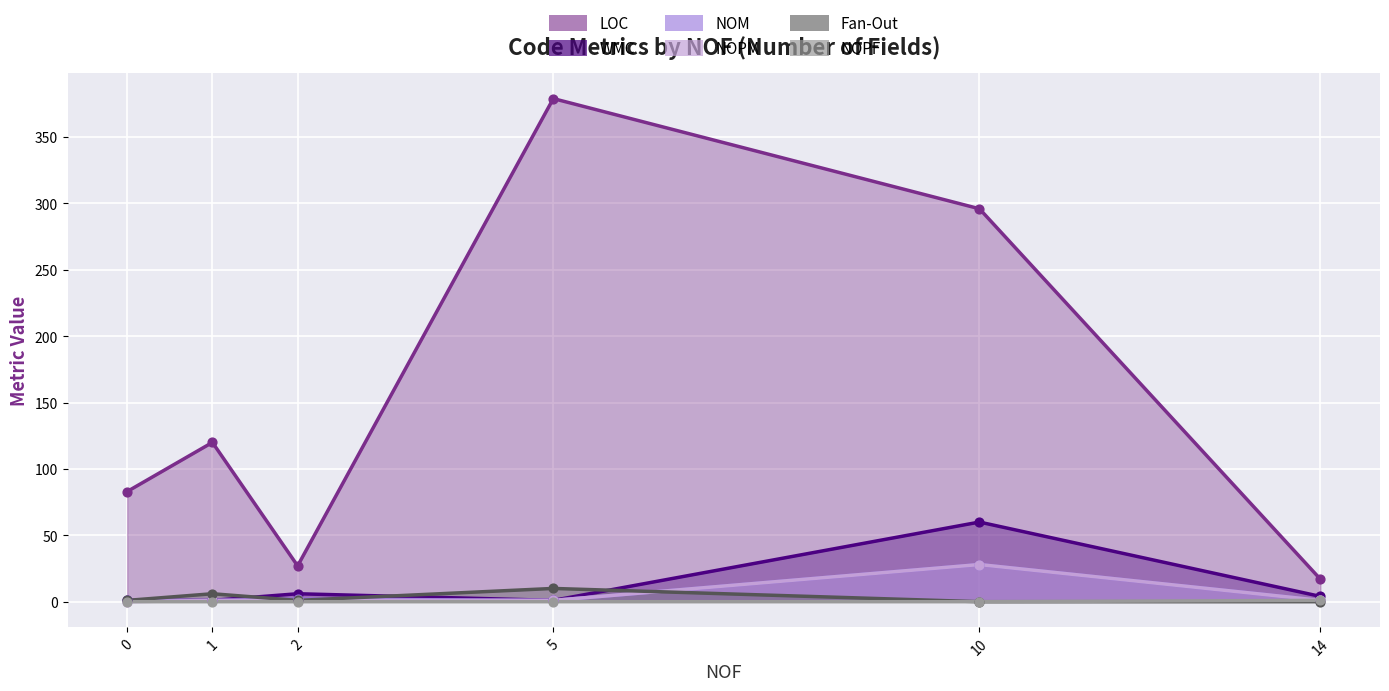

Which series reaches the maximum Y coordinate?

LOC